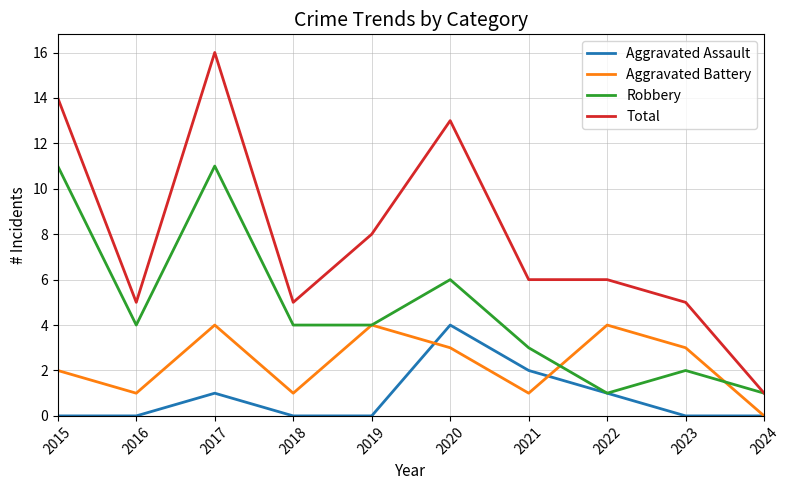

At which label does Total first exceed 6?

2015